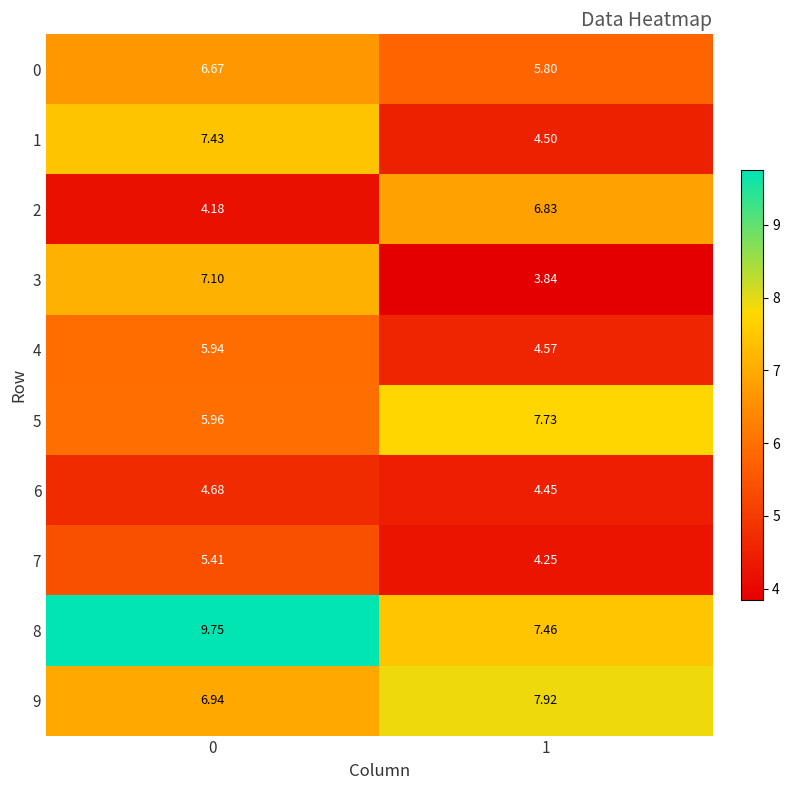

Is the value of 7 at 1 greater than the value of 9 at 1?

No